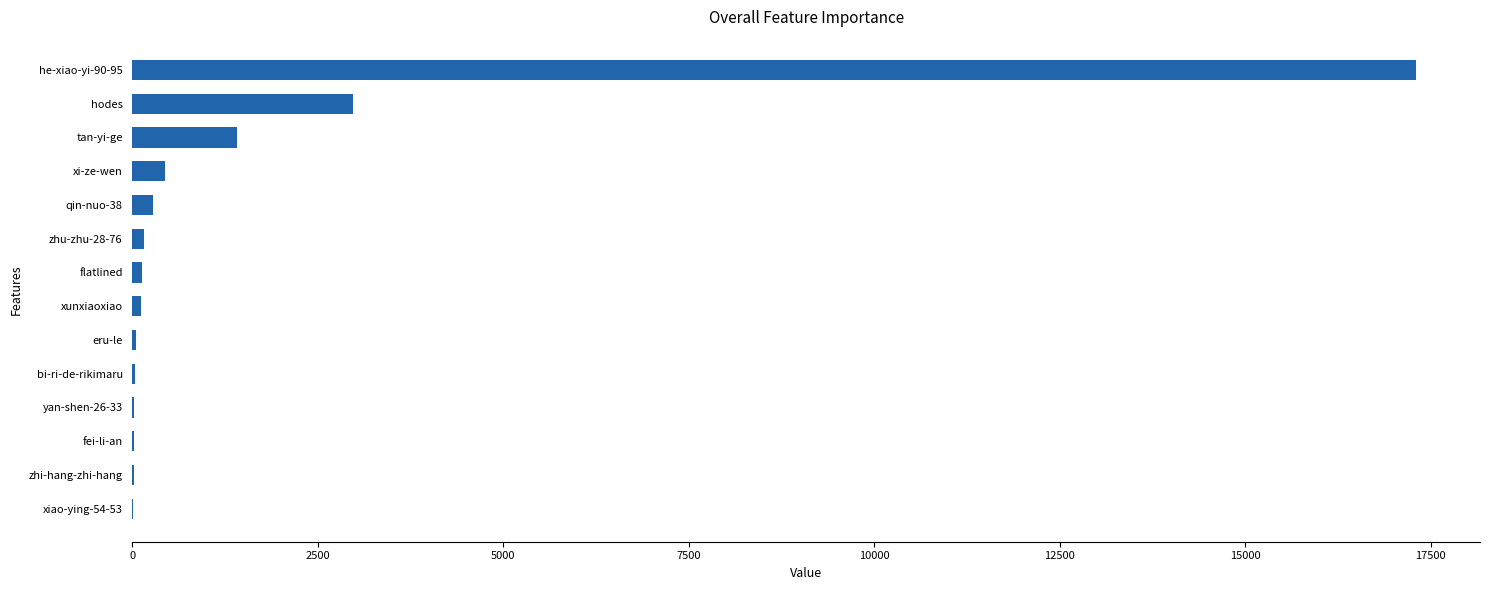

What is the maximum value shown in the chart?

17302